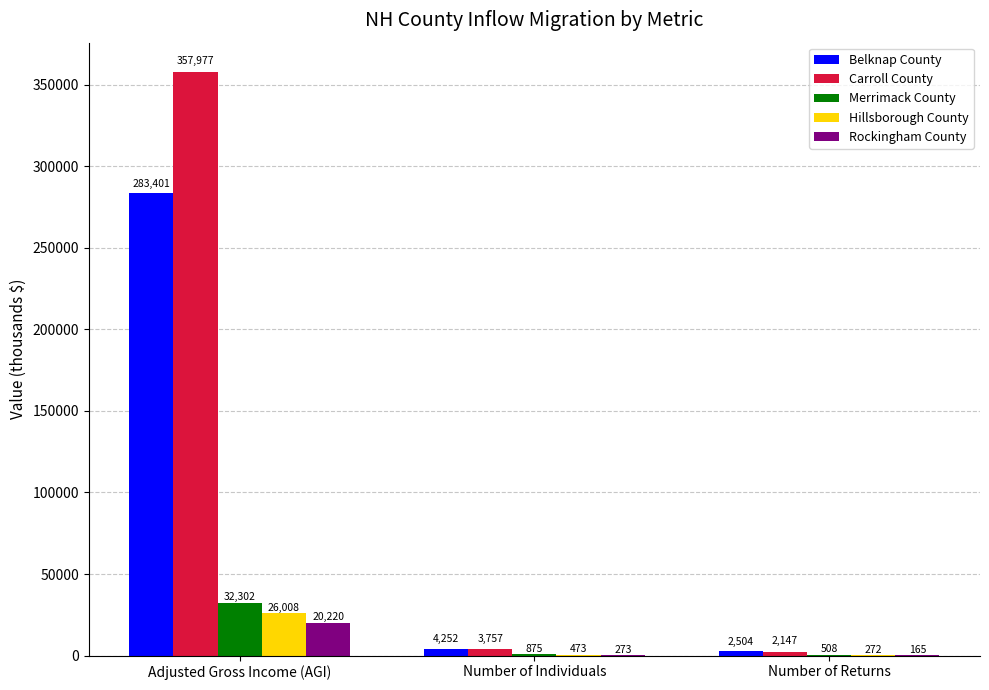

Which category has the highest value in the Hillsborough County series?

Adjusted Gross Income (AGI)